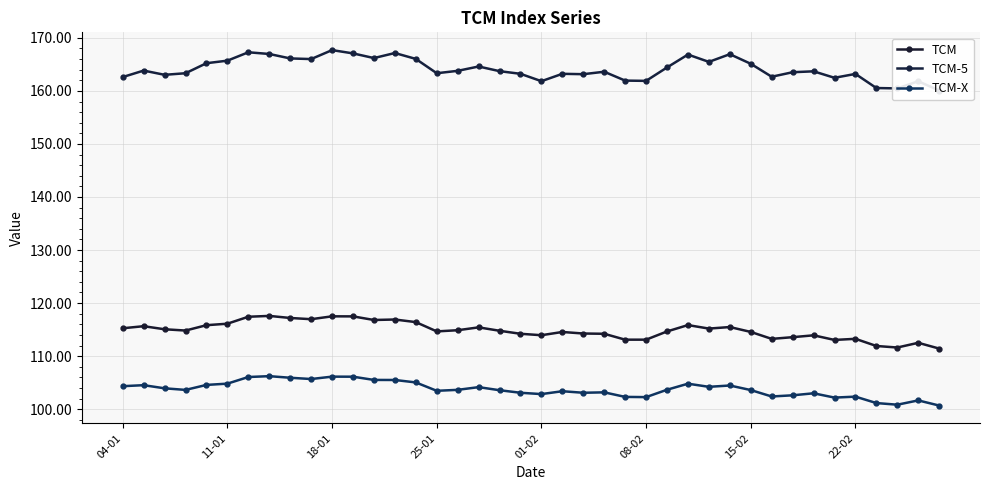

True or false: TCM-X and TCM cross at least once.

False